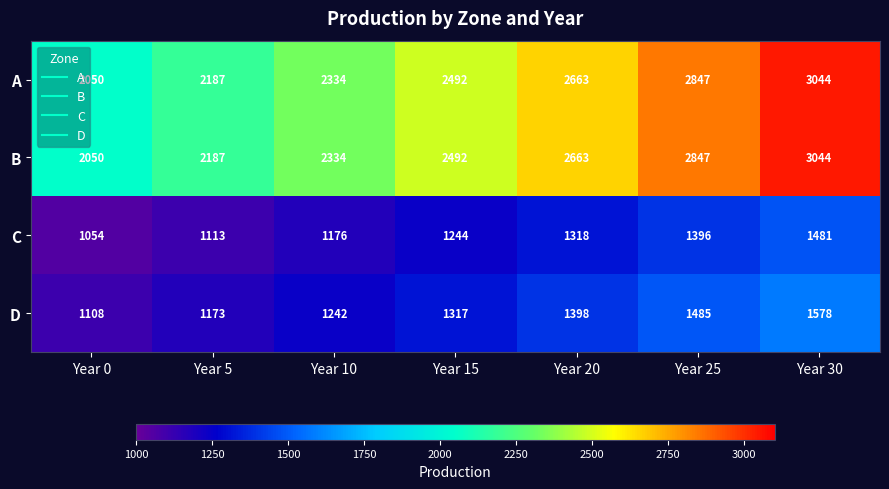

Rank the categories by A value from lowest to highest.

Year 0, Year 5, Year 10, Year 15, Year 20, Year 25, Year 30